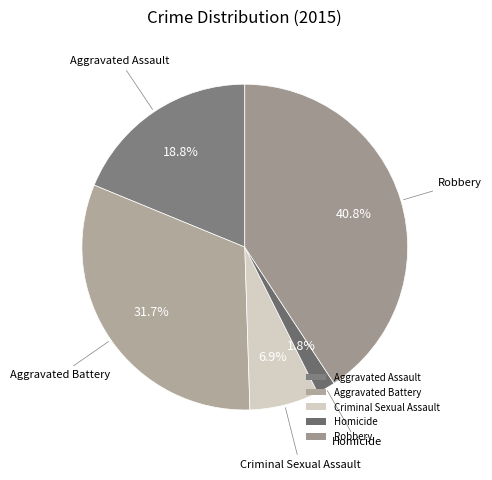

True or false: Homicide accounts for 10% of the total.

False